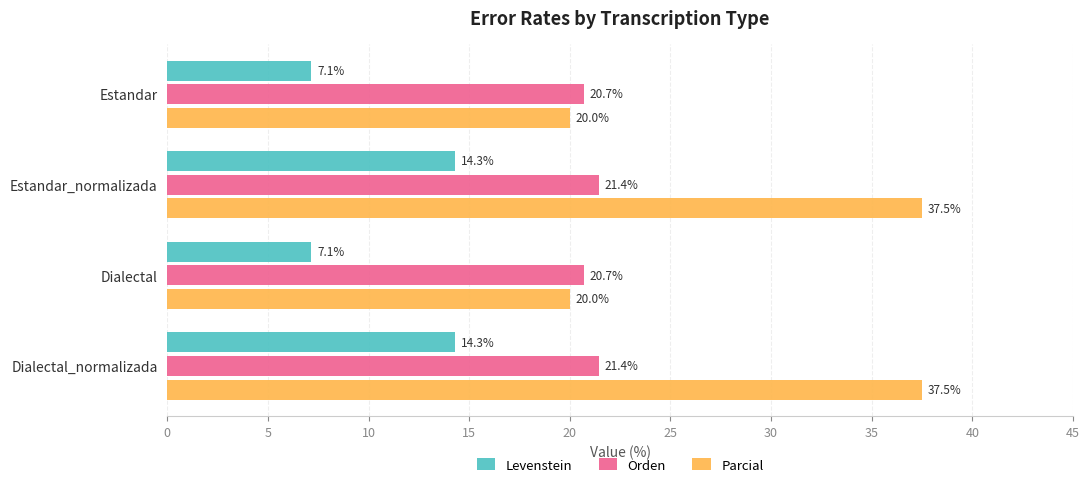

What are all the series names shown in the legend?

Levenstein, Orden, Parcial